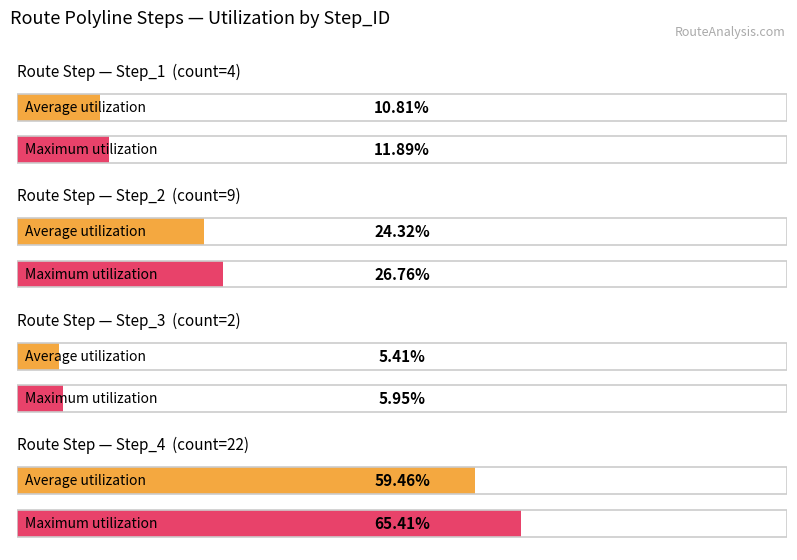

At which category is the sum across all series the highest?

4